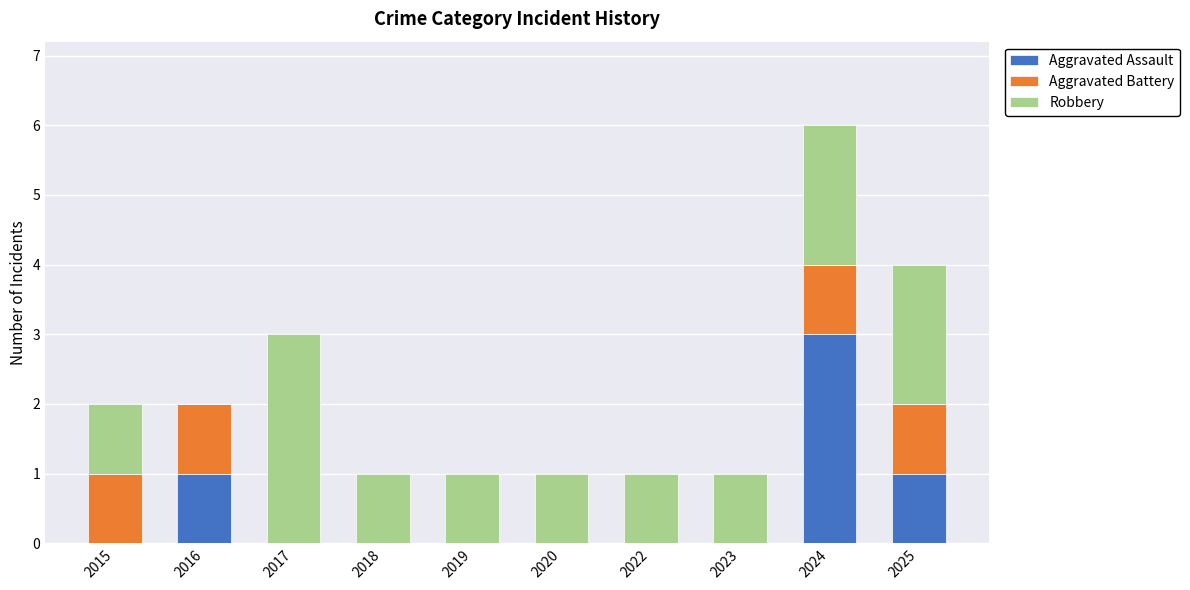

What is the sum of all Aggravated Assault values?

5